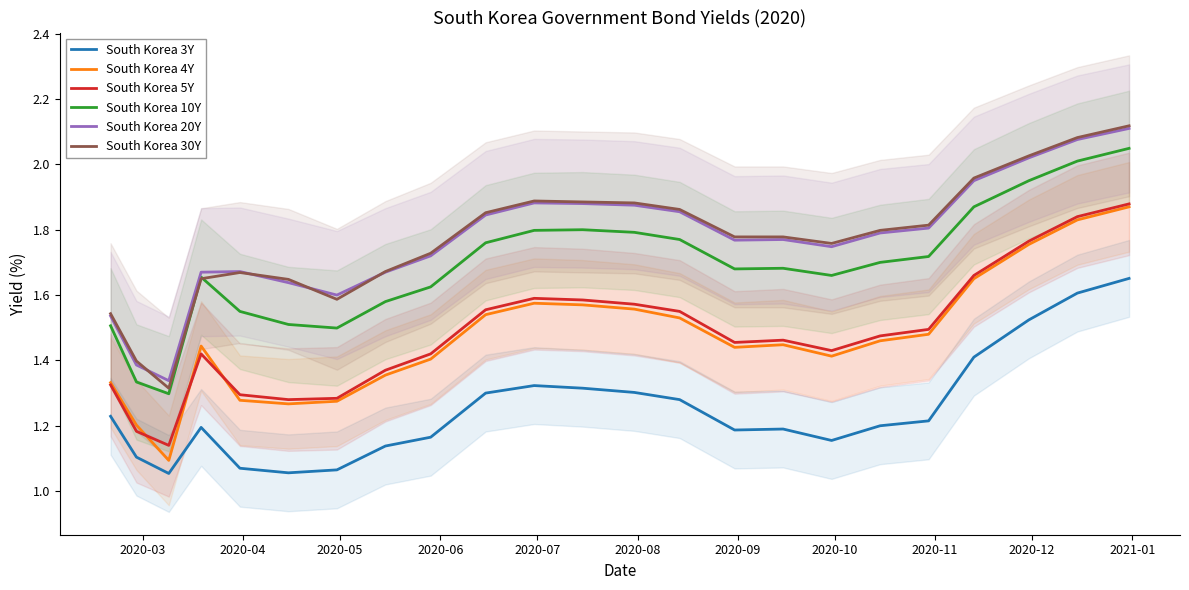

True or false: South Korea 10Y and South Korea 3Y cross at least once.

False